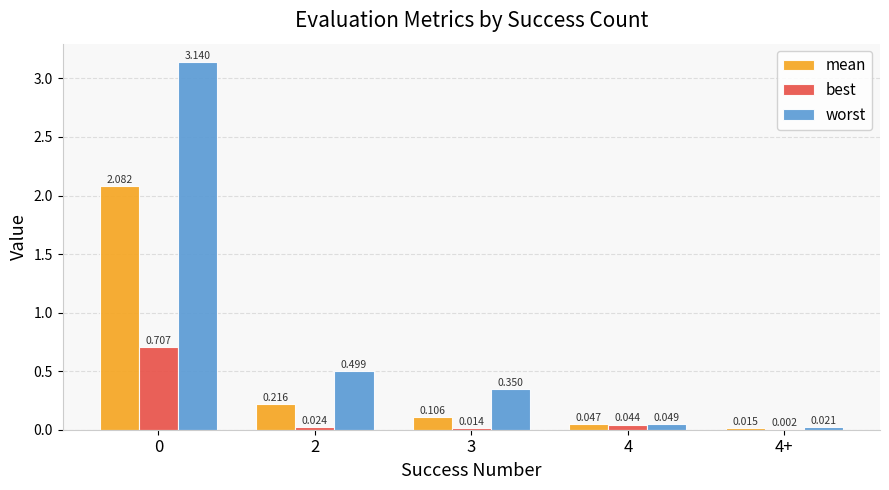

How many groups of bars are there?

5